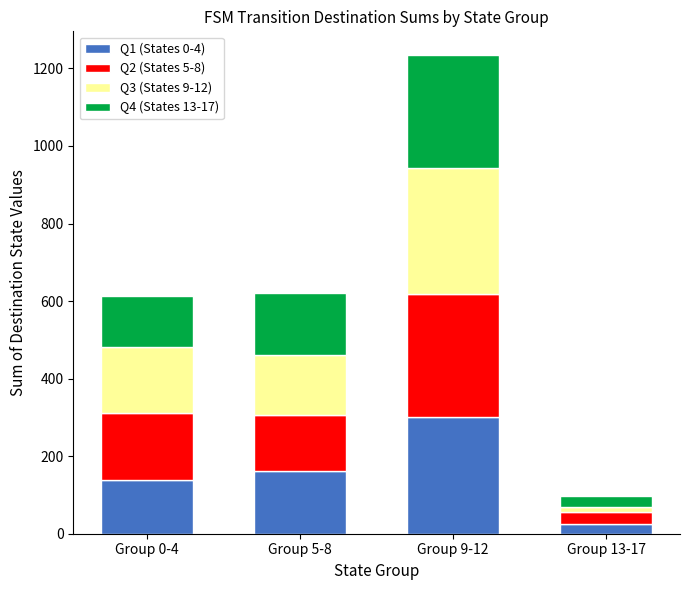

How many bars are there in total?

4